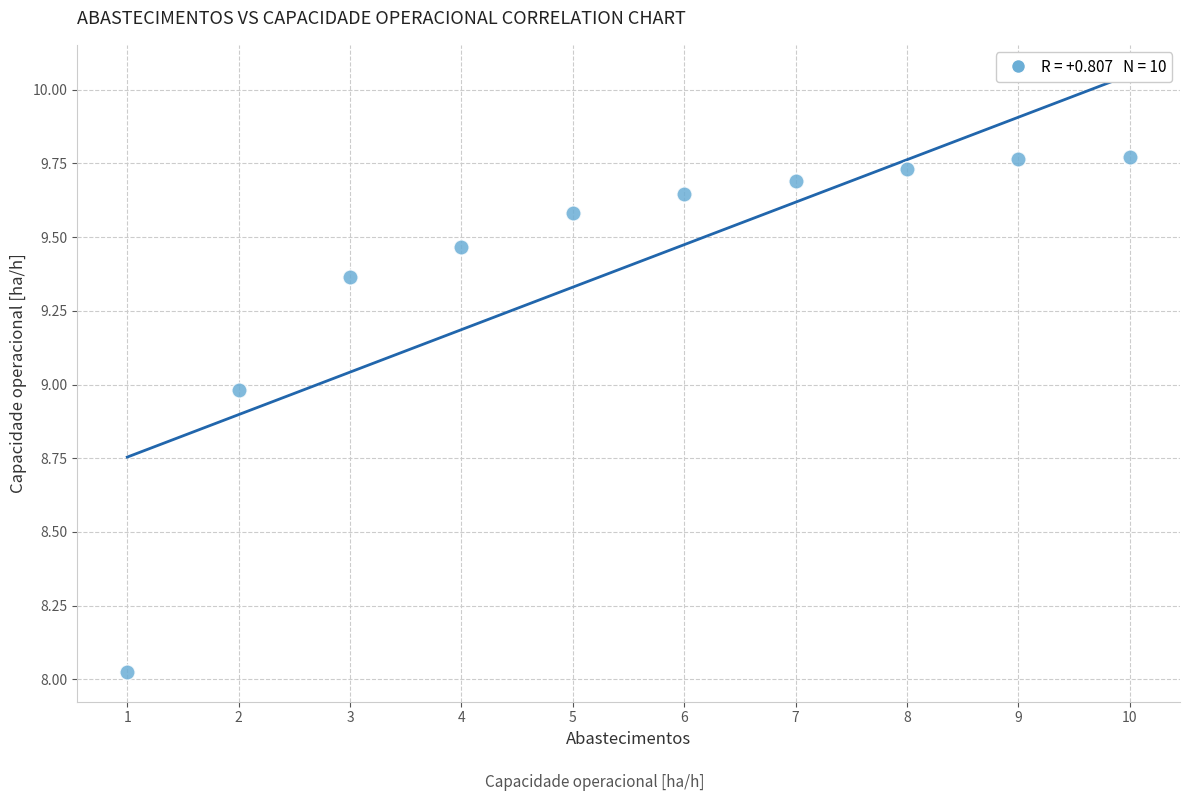

What is the average X value?

5.5